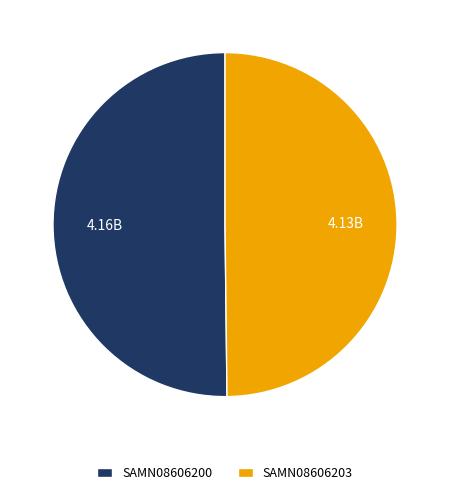

Count the number of slices in the pie.

2